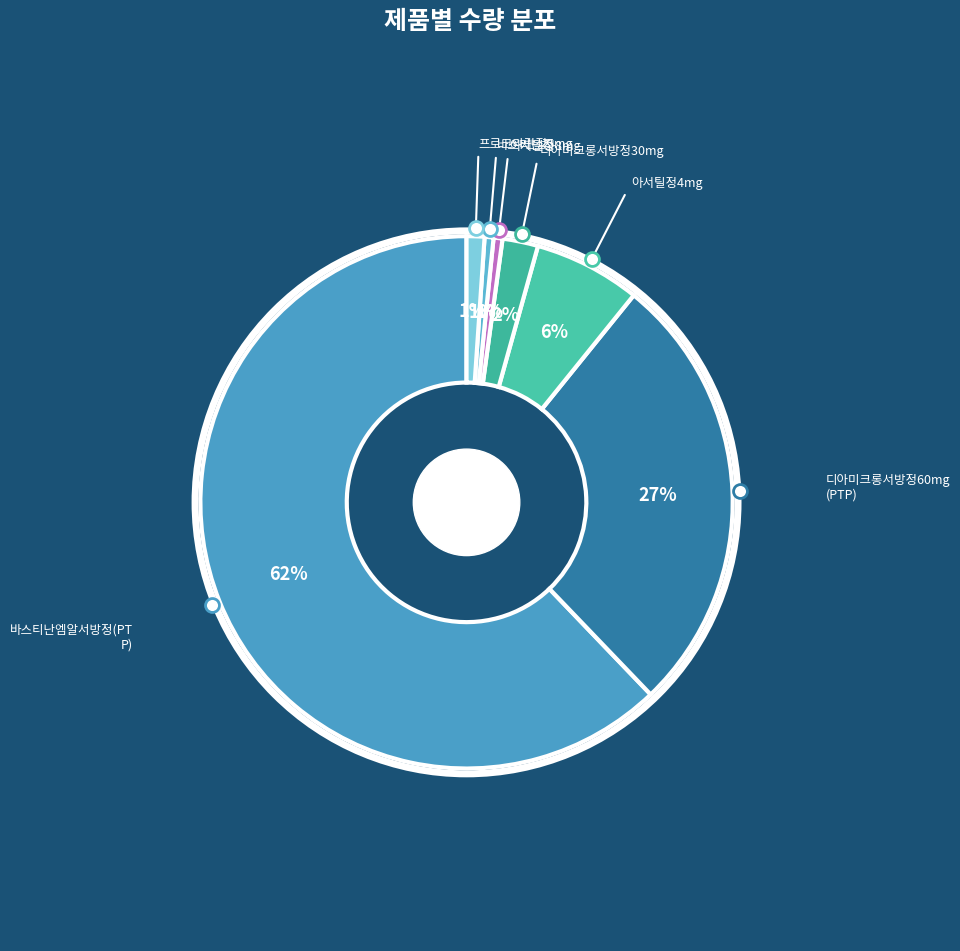

What is the smallest slice in the pie chart?

아서틸정8mg